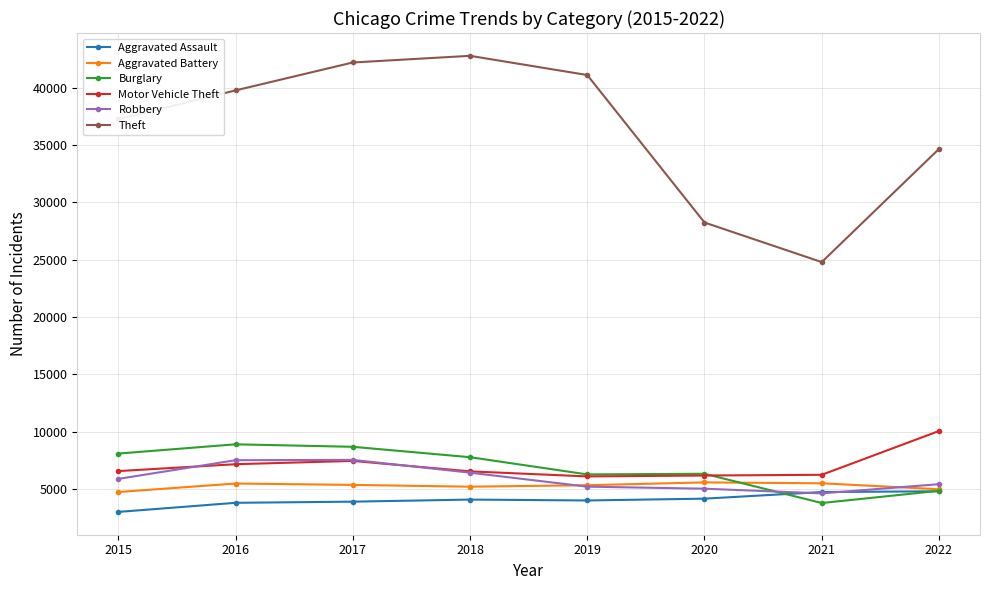

What are all the series names shown in the legend?

Aggravated Assault, Aggravated Battery, Burglary, Motor Vehicle Theft, Robbery, Theft